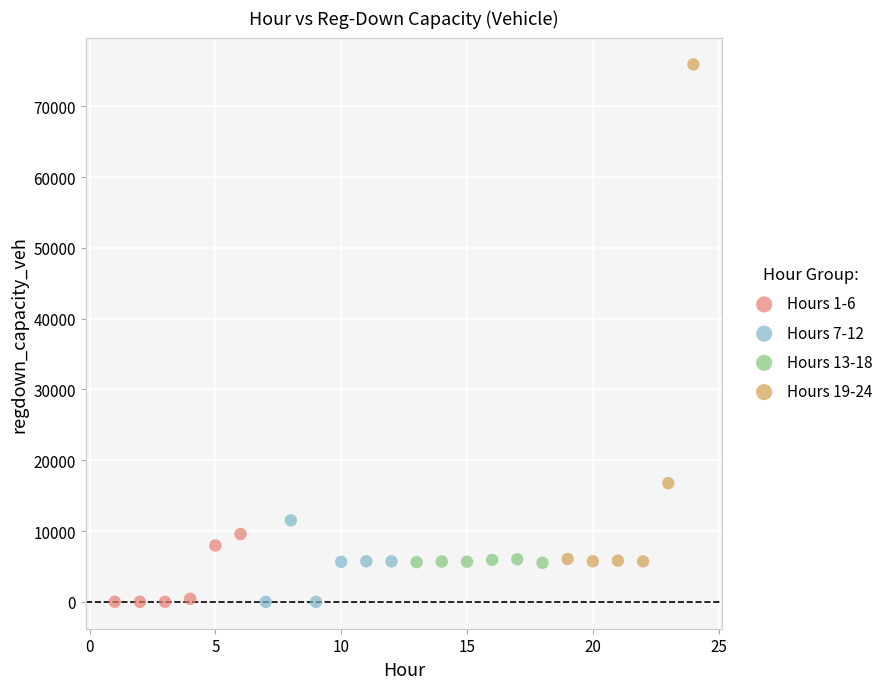

Which series has the largest Y range (max minus min)?

Hours 19-24